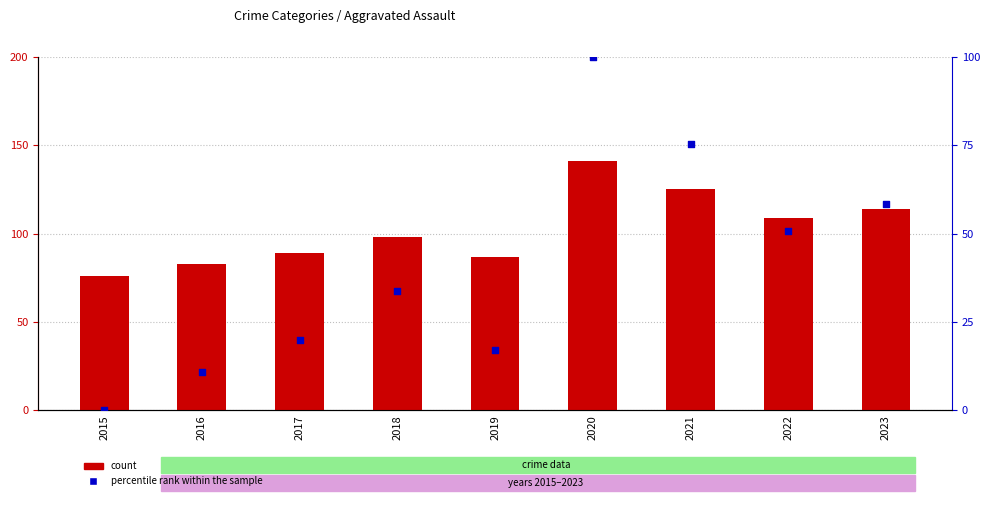

Which series has the largest total across all categories?

count